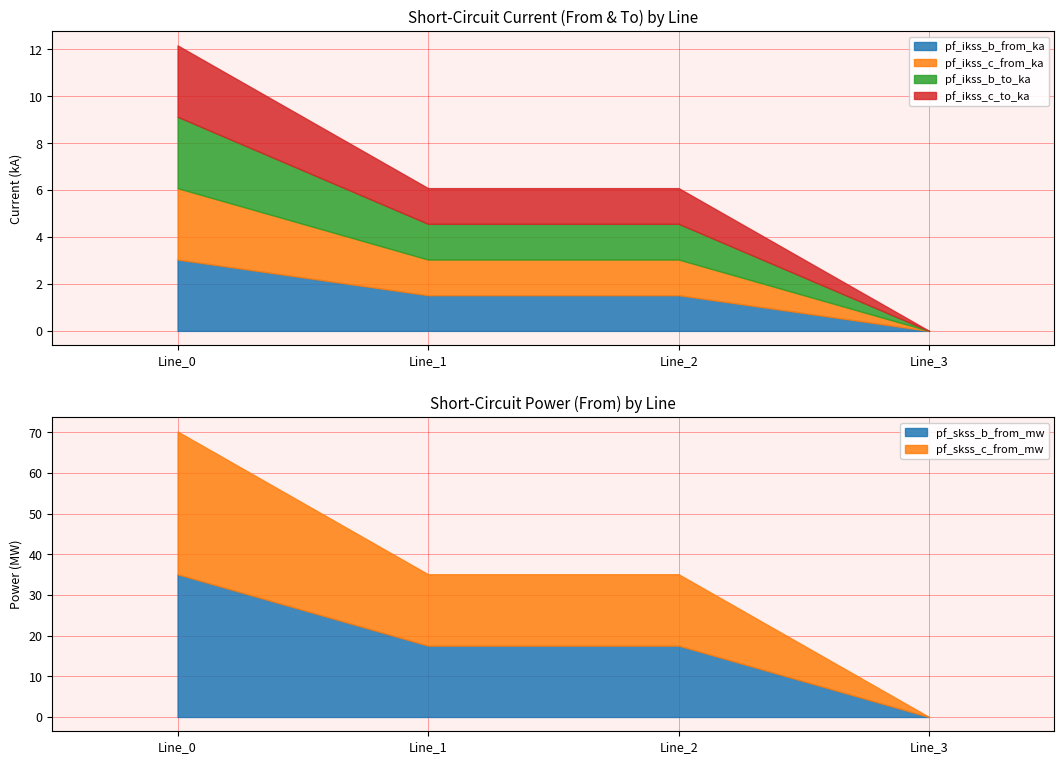

What is the sum of all pf_ikss_b_from_ka values?

6.1